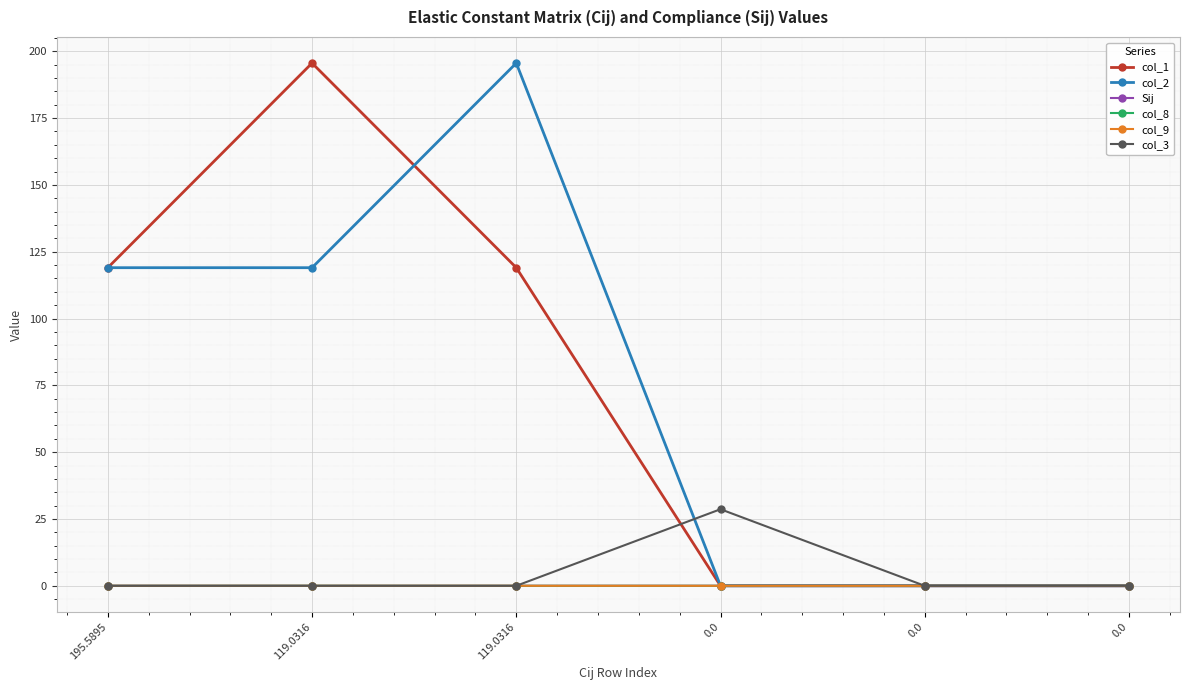

Does the chart have visible grid lines?

Yes